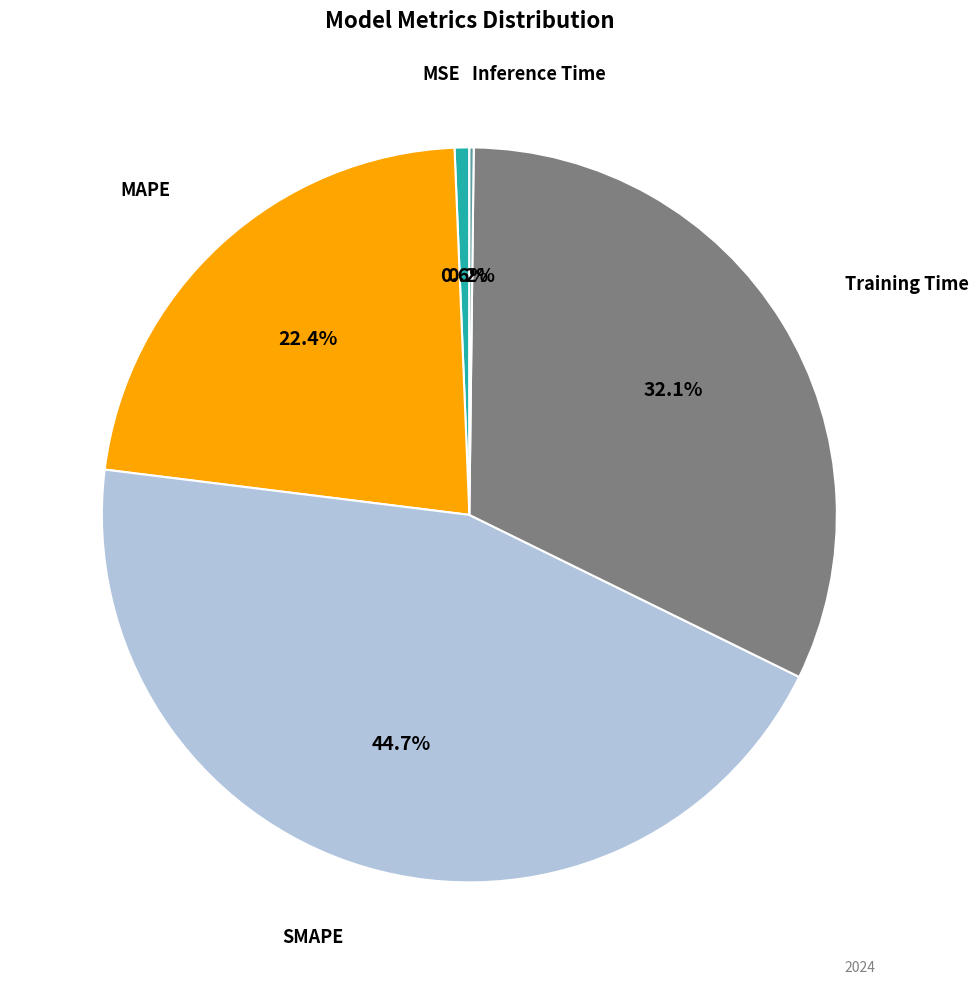

Does any single category account for the majority?

No